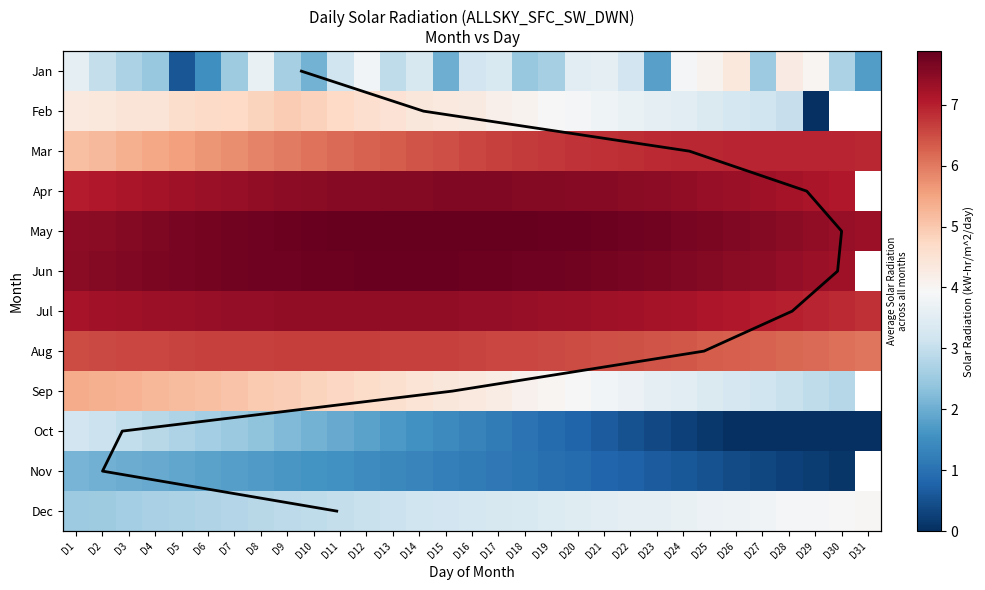

Between D29 and D27, which is larger?

D29